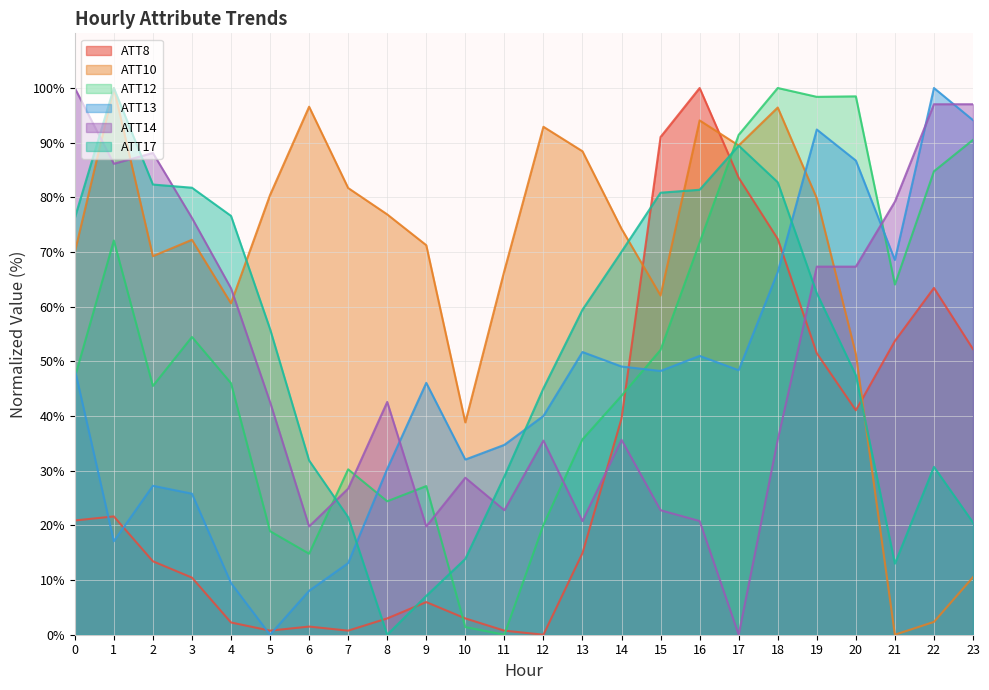

Is the value of ATT14 at 21 greater than the value of ATT12 at 19?

No